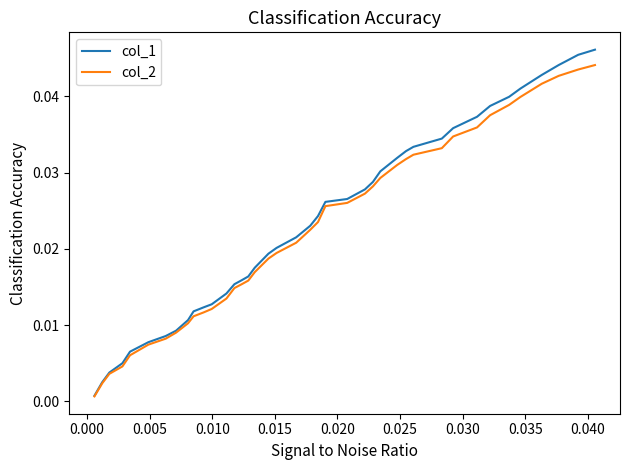

Which series has the largest range (max minus min)?

col_1